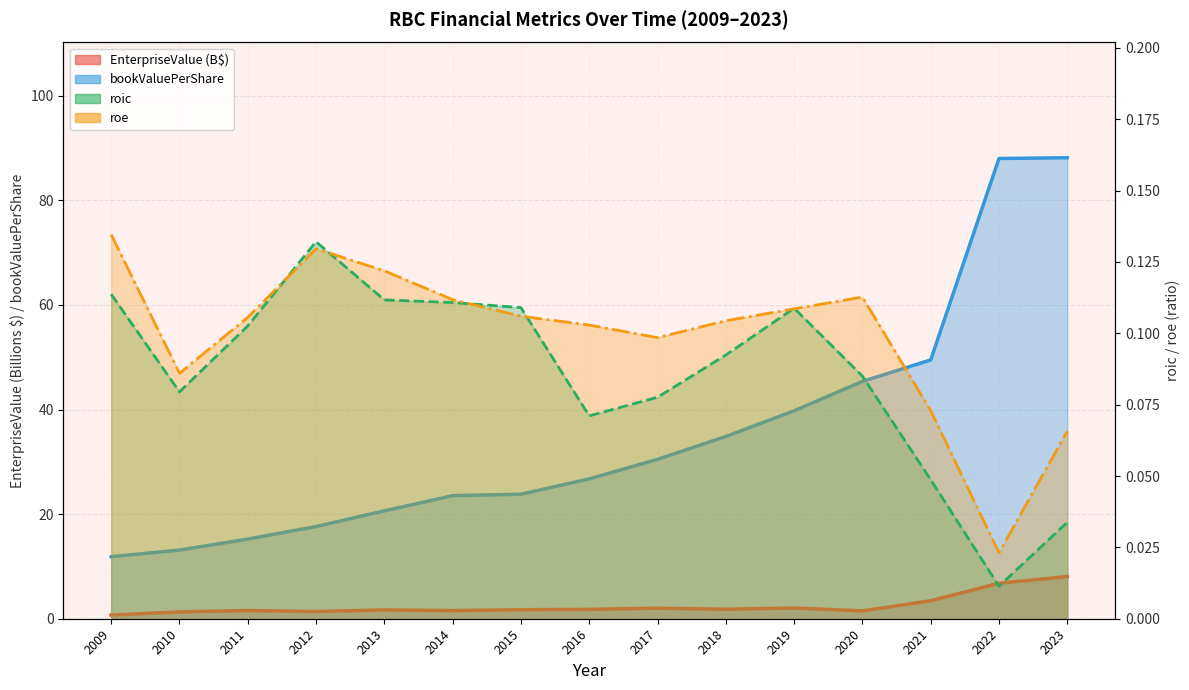

What is the greatest value displayed?

88.2